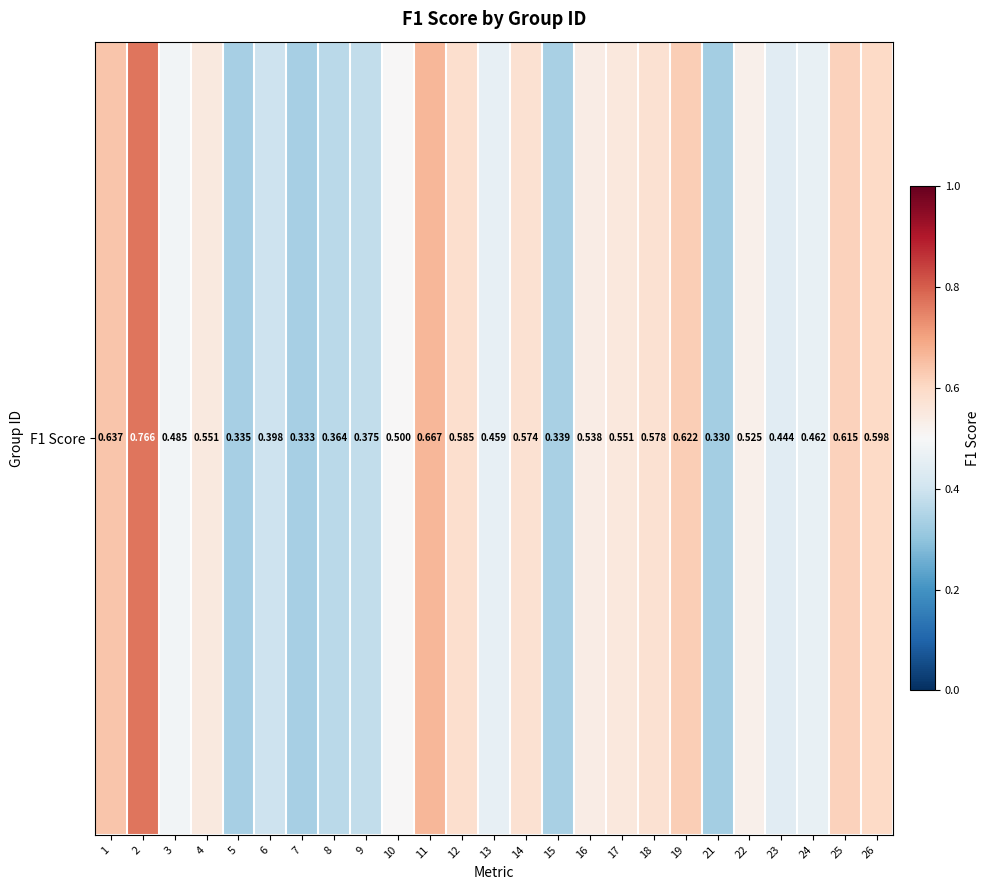

What is the difference between the maximum and minimum values?

0.4